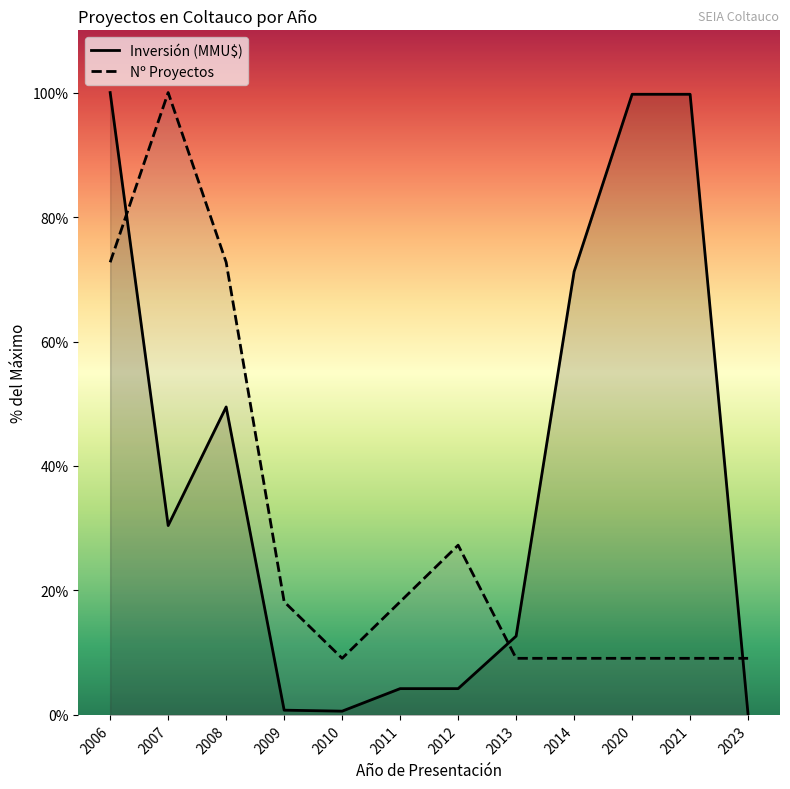

In Nº Proyectos, how many points are lower than both neighbors (excluding endpoints)?

1